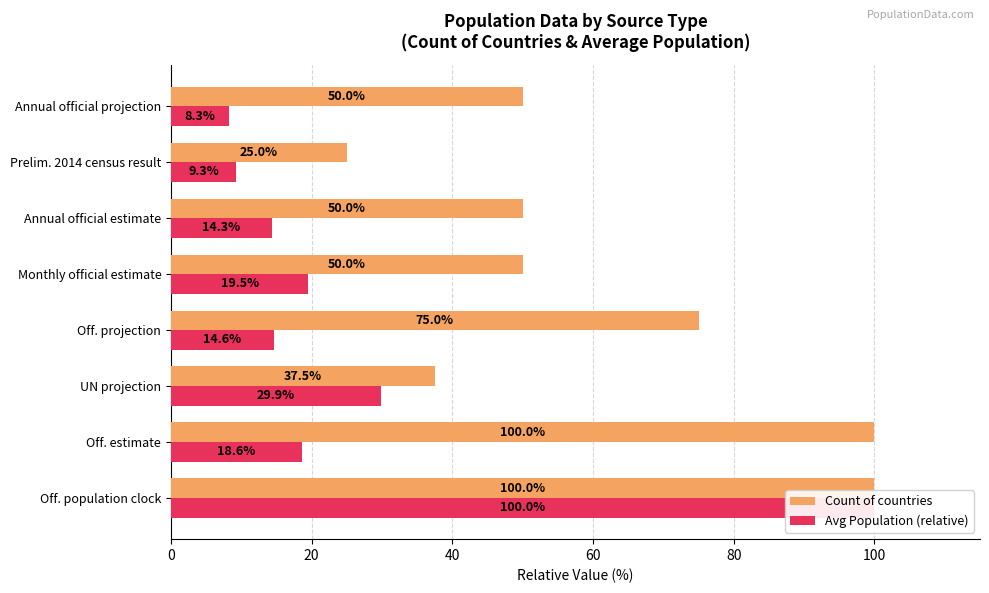

What is the difference between the Count of countries values at Off. projection and UN projection?

37.5